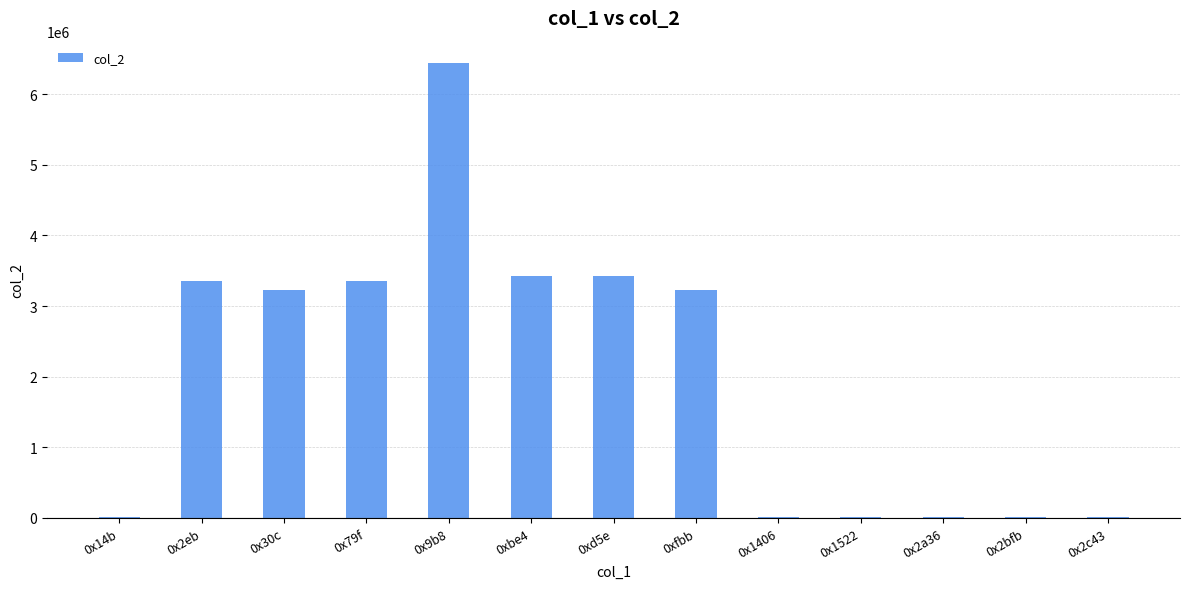

Which label corresponds to the largest value in the chart?

0x9b8